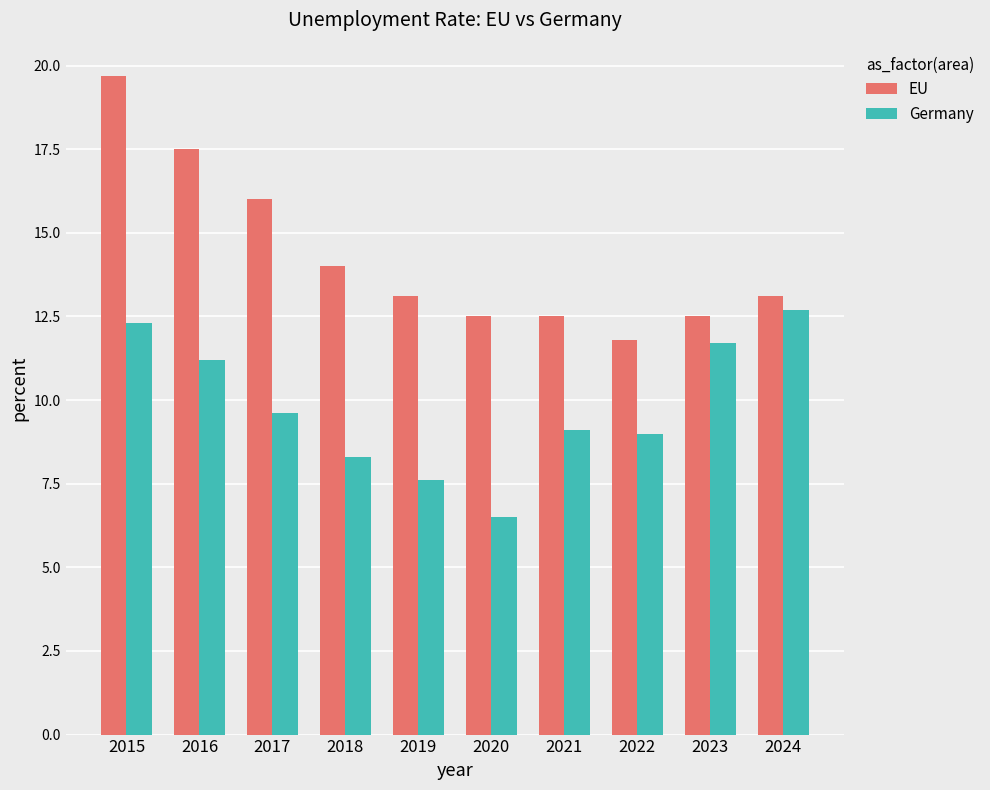

How many data points does each series have?

10